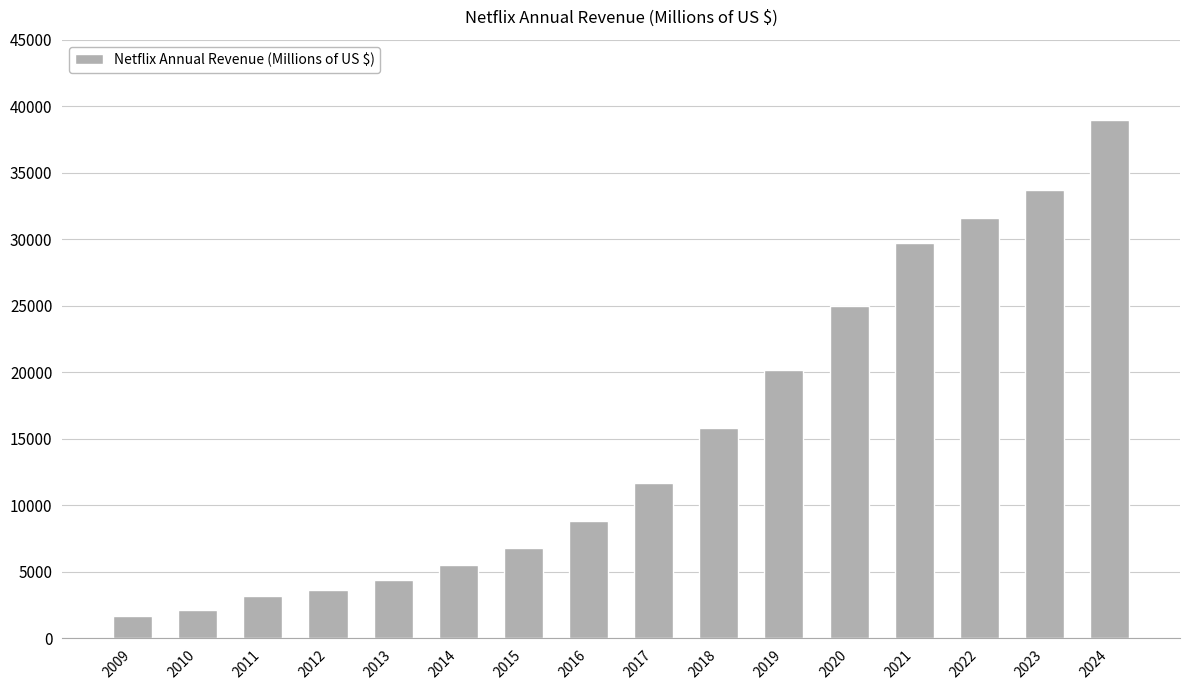

Which has a higher value, 2018 or 2016?

2018